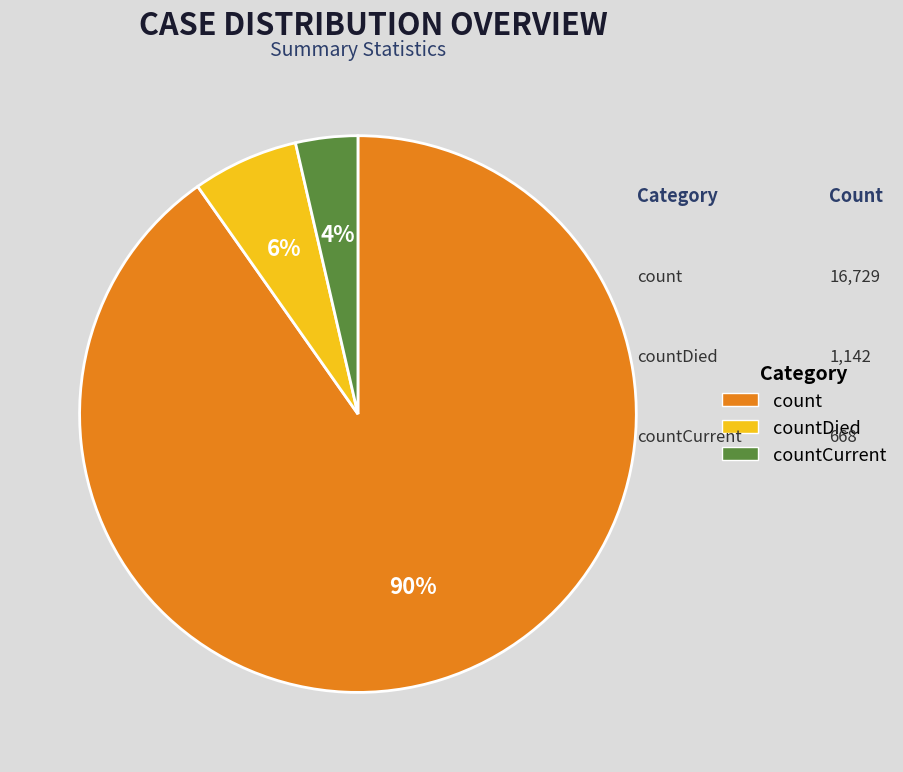

Rank the categories by value from lowest to highest.

countCurrent, countDied, count